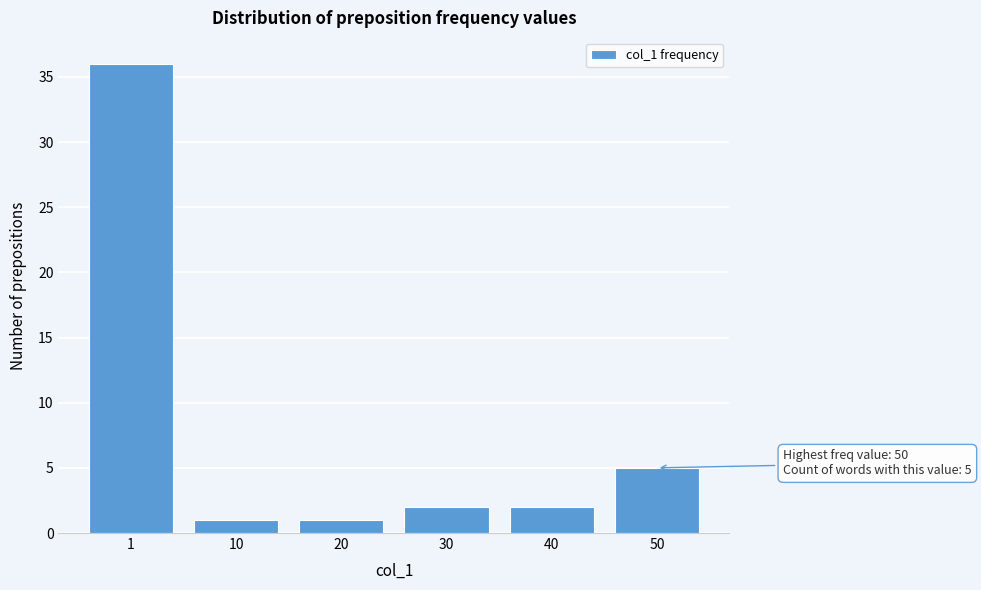

Reading right to left, extract all data points from this chart.

50=5	40=2	30=2	20=1	10=1	1=36